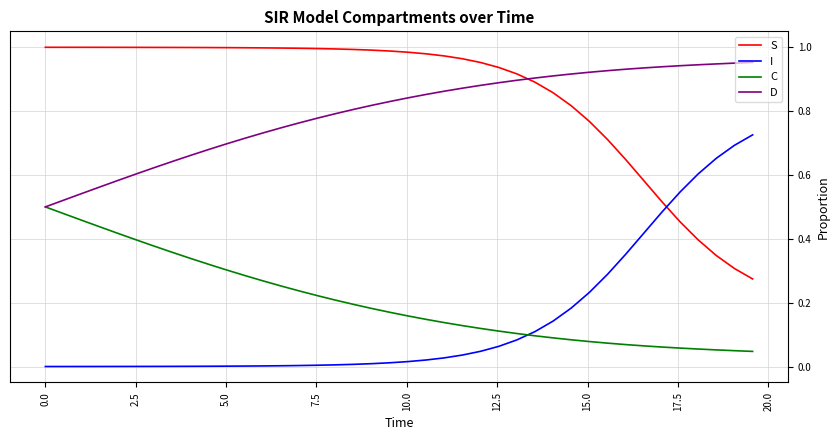

Which series has the largest total across all categories?

S